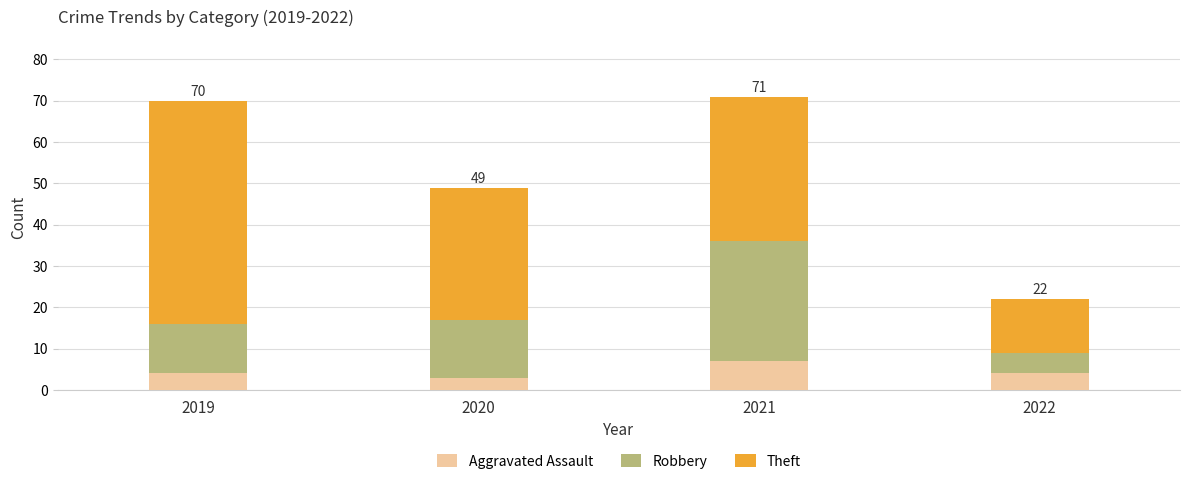

How many Aggravated Assault values are between 4 and 7?

3